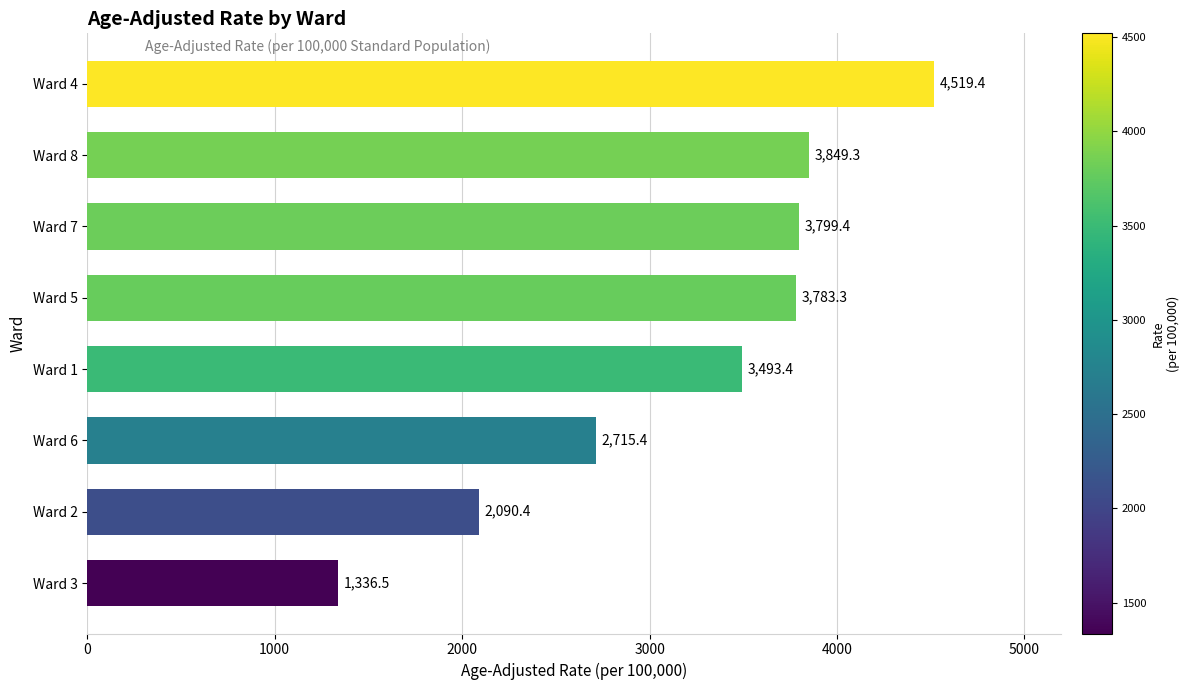

Is it true that the value at Ward 3 is 2294.4?

False